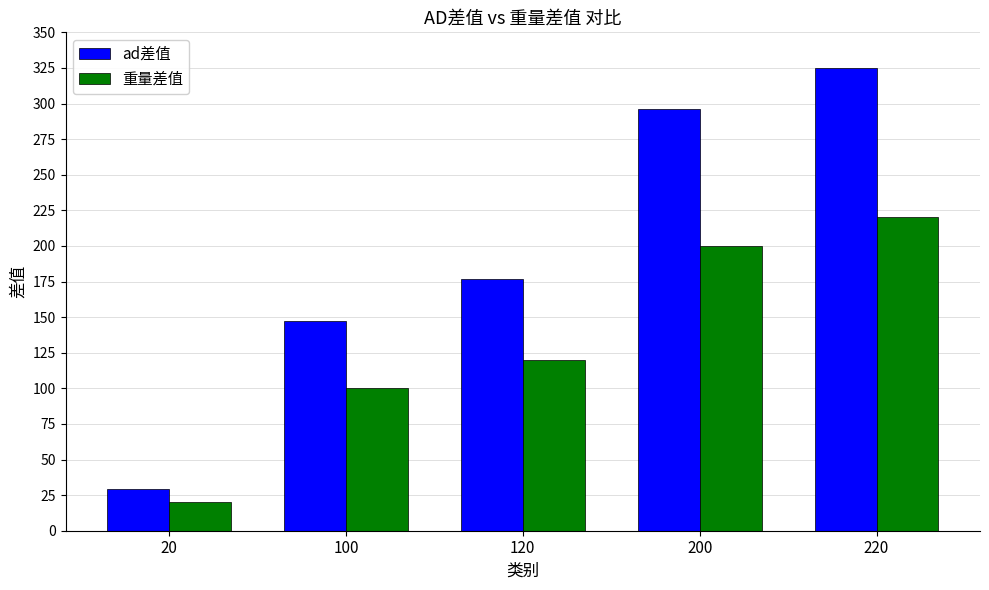

Reading left to right, extract all data points from this chart.

ad差值: 20=29	100=147	120=177	200=296	220=325
重量差值: 20=20	100=100	120=120	200=200	220=220